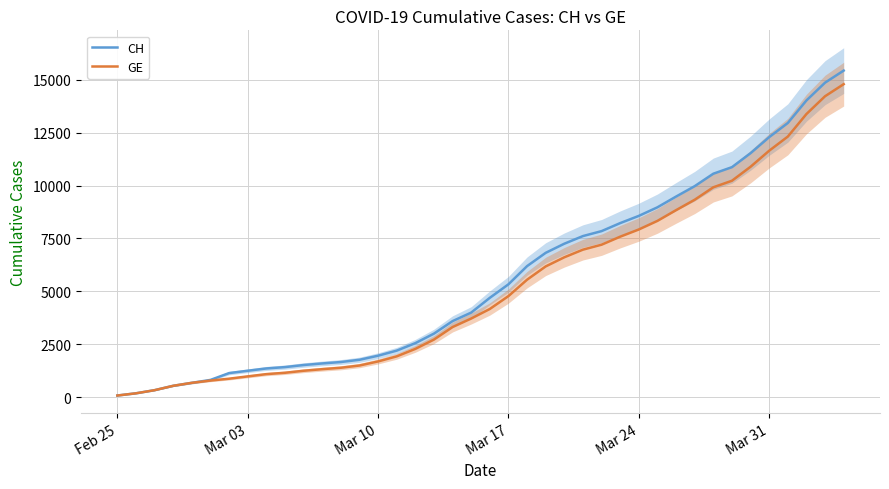

List the series in order of their overall mean, lowest first.

GE, CH